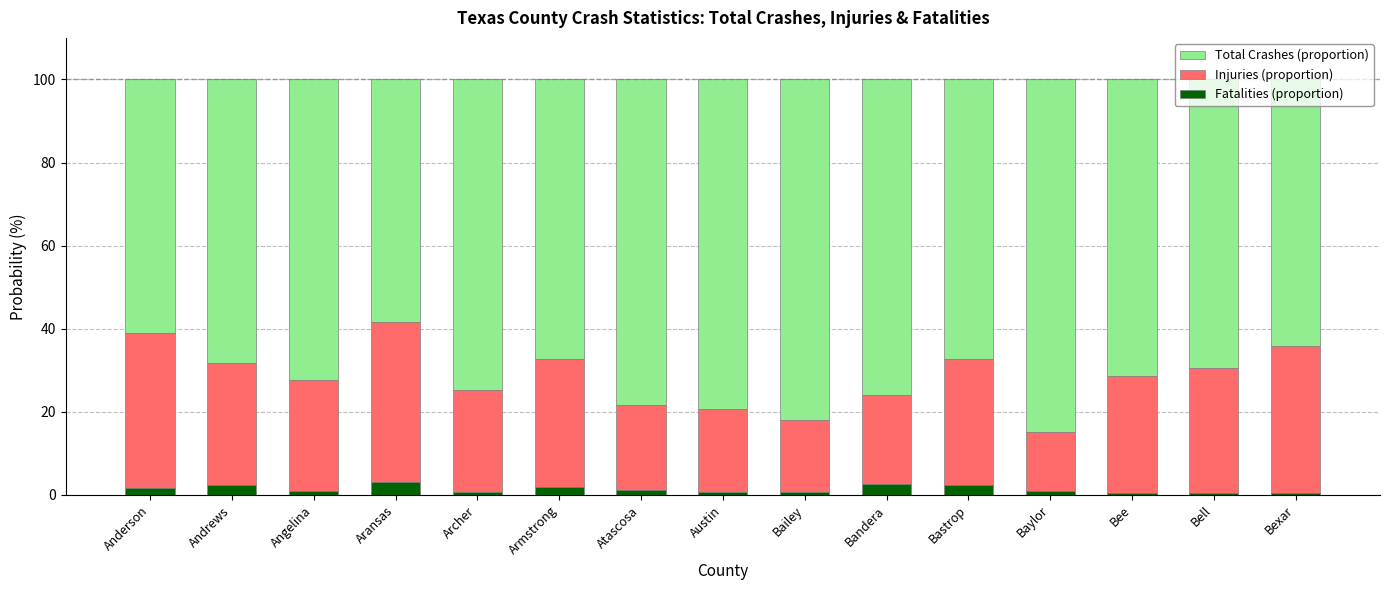

What is the highest value of the Fatalities (proportion) series?

3.1